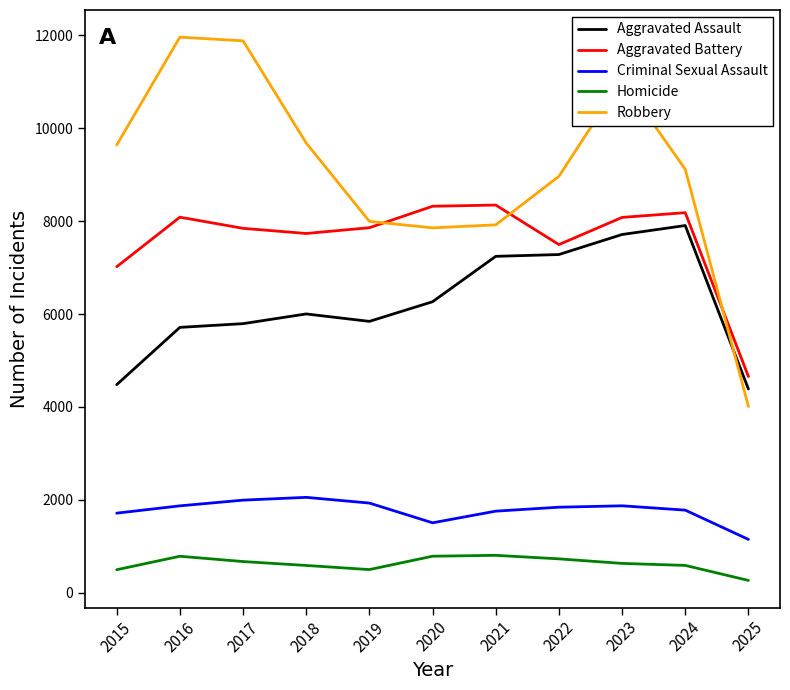

What is the maximum value for Criminal Sexual Assault?

2054